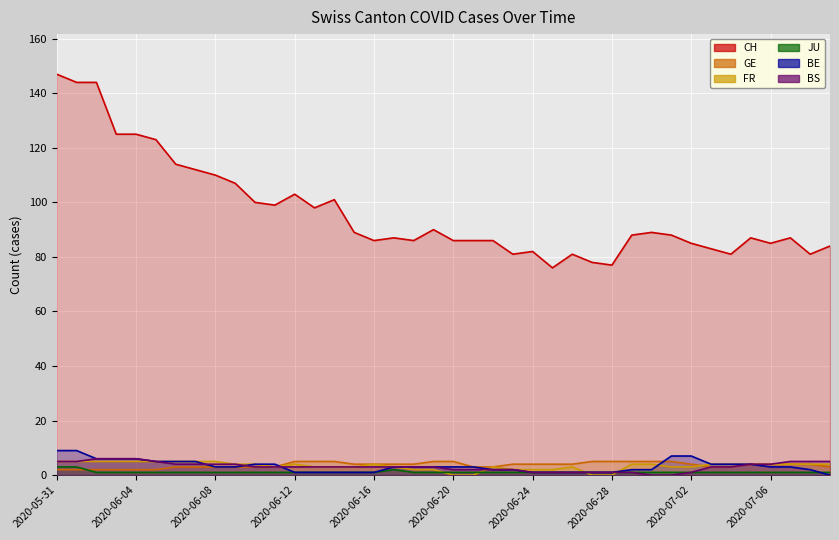

What is the sum of all CH values?

3861